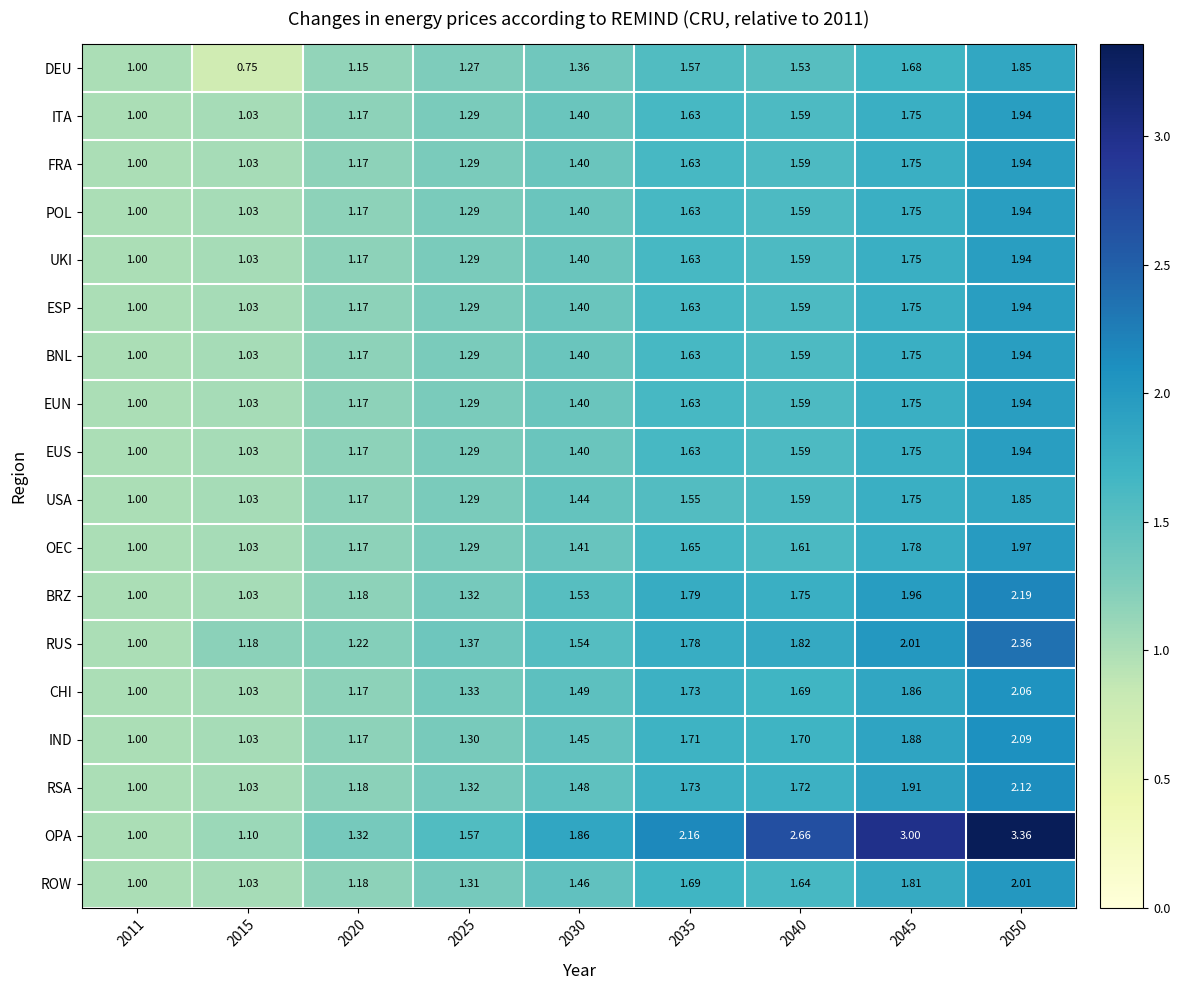

Which series has the widest spread of values?

OPA